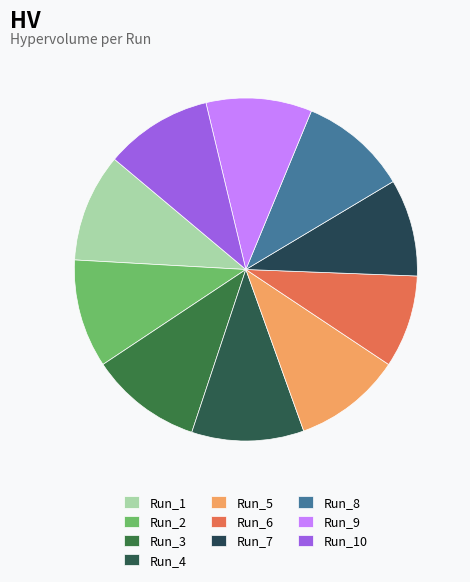

How many segments does this pie chart have?

10